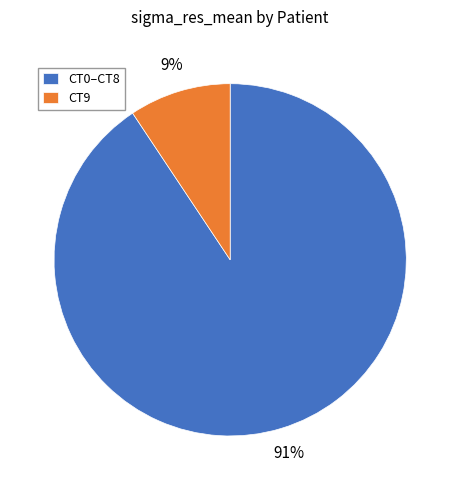

Which has a higher value, CT9 or CT0–CT8?

CT0–CT8